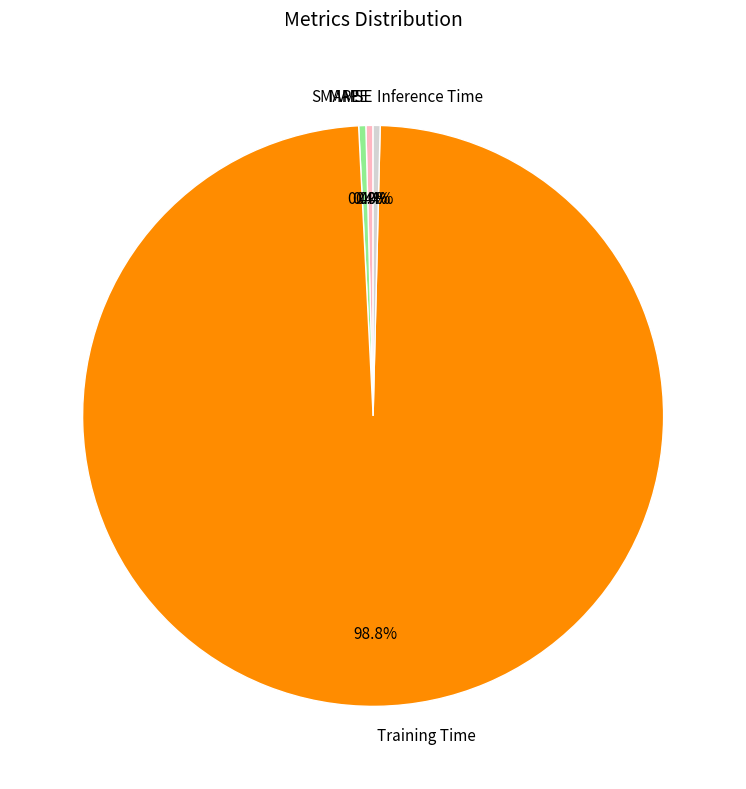

The SMAPE slice represents 0% of the pie. True or false?

True